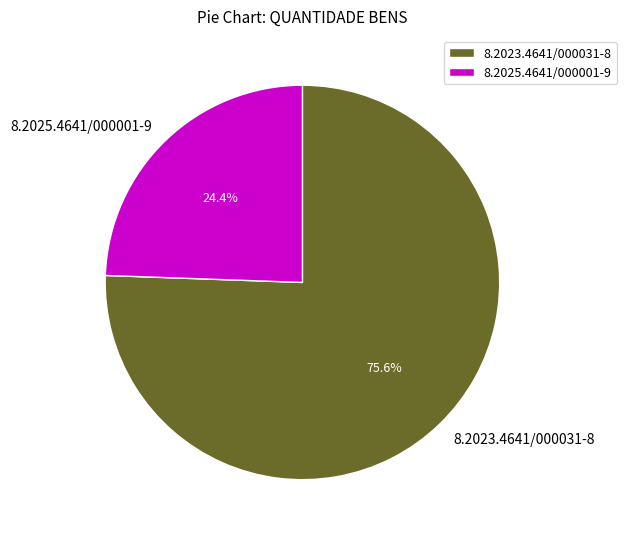

How many slices are in this pie chart?

2